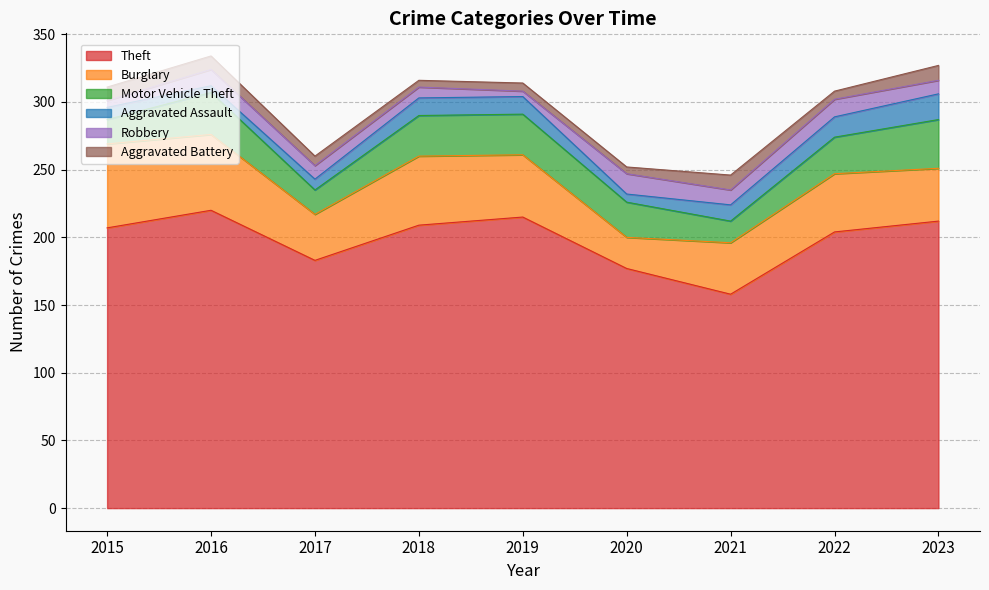

At how many categories does at least one series exceed 76?

9